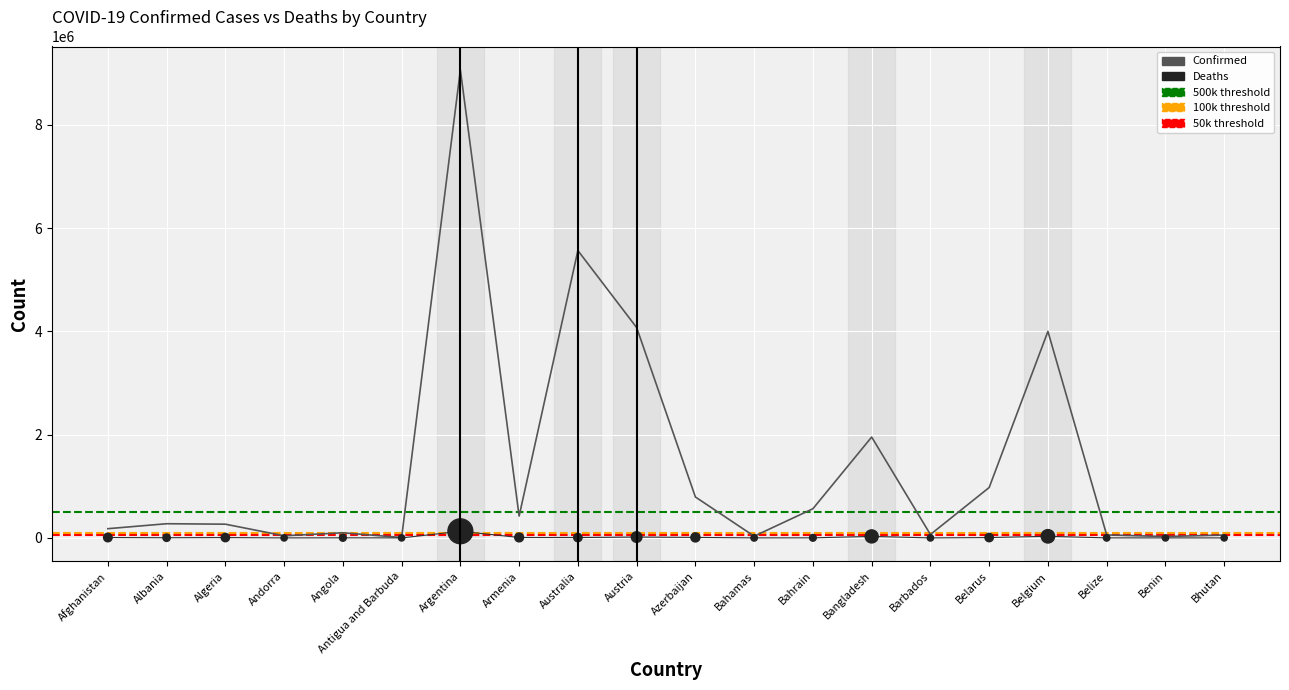

At how many categories does at least one series exceed 644639?

7